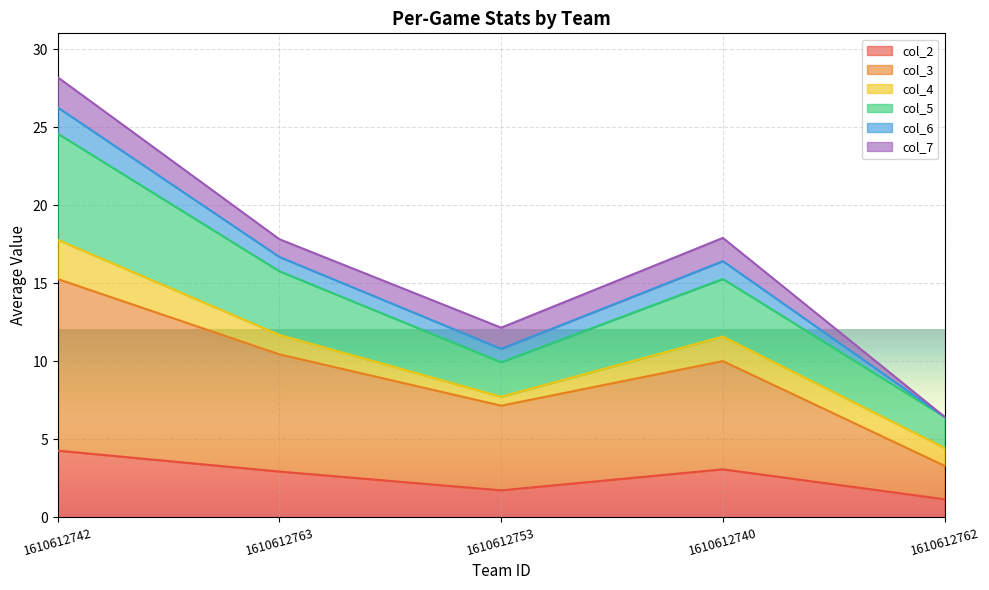

At which category does col_2 reach its first local peak?

1610612740